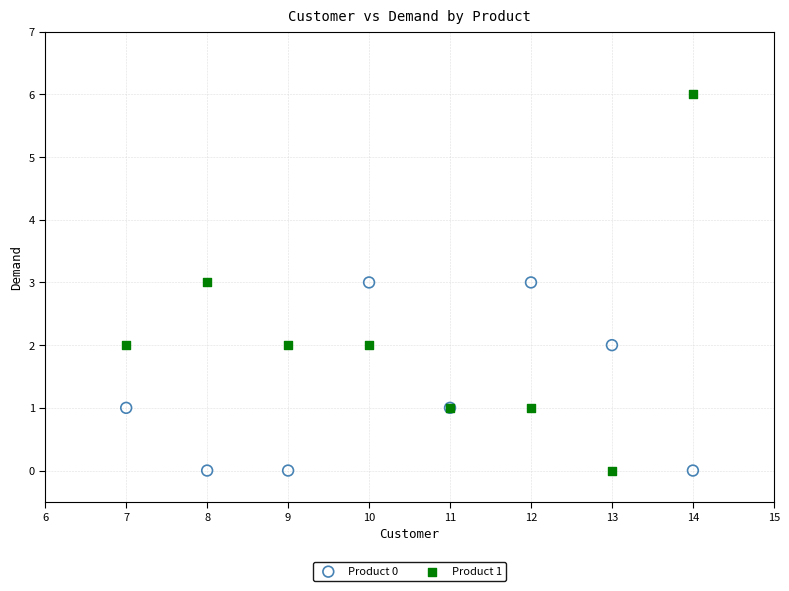

What is the X range (max minus min) for the scatter plot?

7